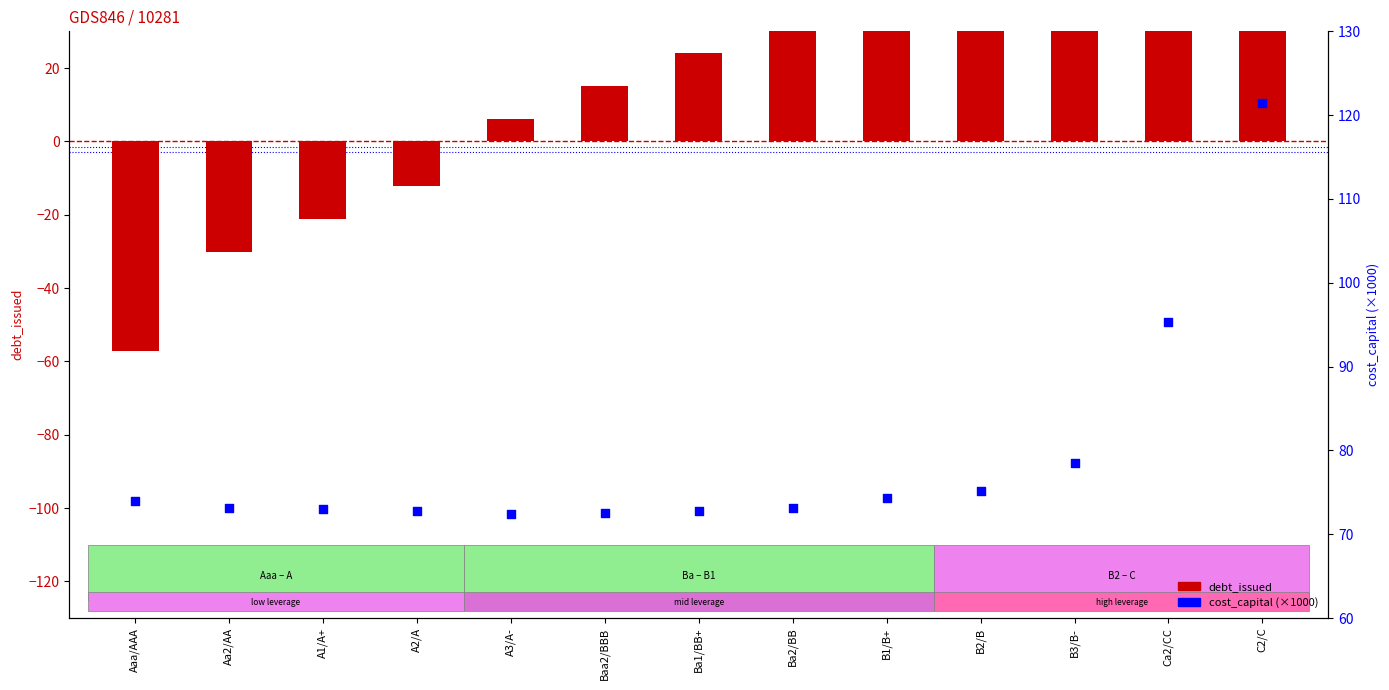

Which series contains the lowest Y value?

debt_issued